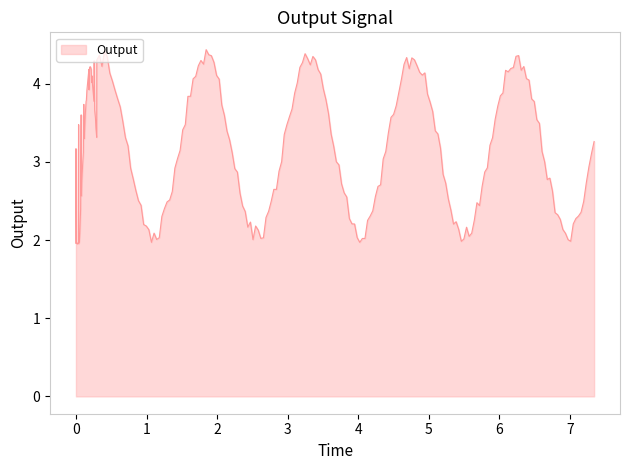

What is the value of the output point at the 38th from the left?

3.6